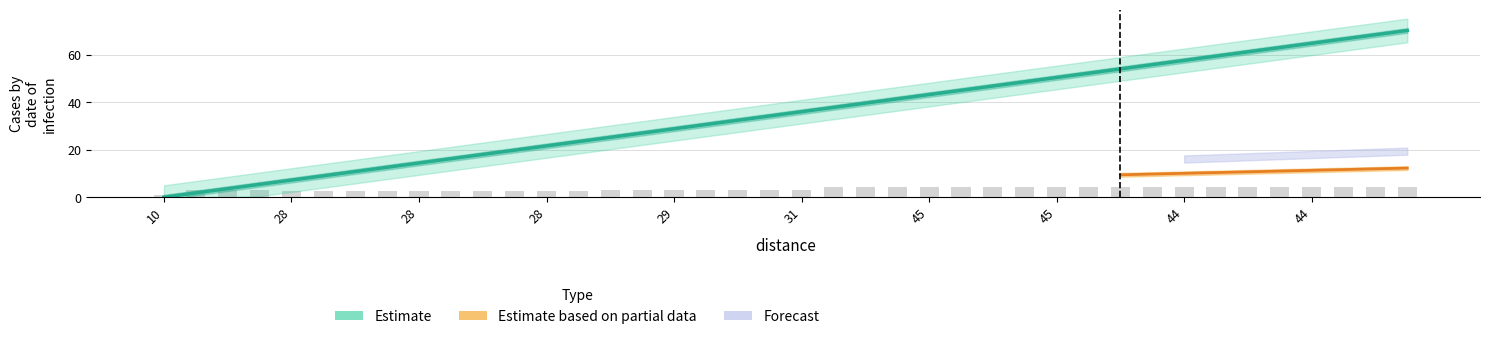

Reading left to right, list all the values displayed in this chart.

0.0	1.8	3.6	5.4	7.2	9.0	10.8	12.6	14.4	16.2	18.0	19.8	21.6	23.4	25.2	27.0	28.8	30.6	32.4	34.2	36.0	37.8	39.6	41.4	43.2	45.0	46.8	48.6	50.4	52.2	54.0	55.8	57.6	59.4	61.2	63.0	64.8	66.6	68.4	70.2